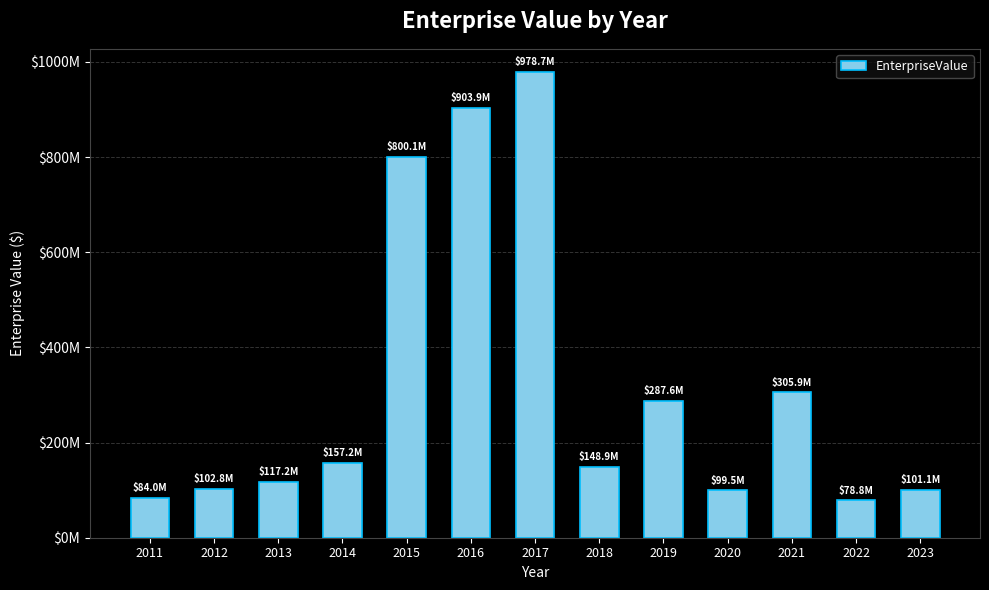

What is the maximum value shown in the chart?

978664633.0